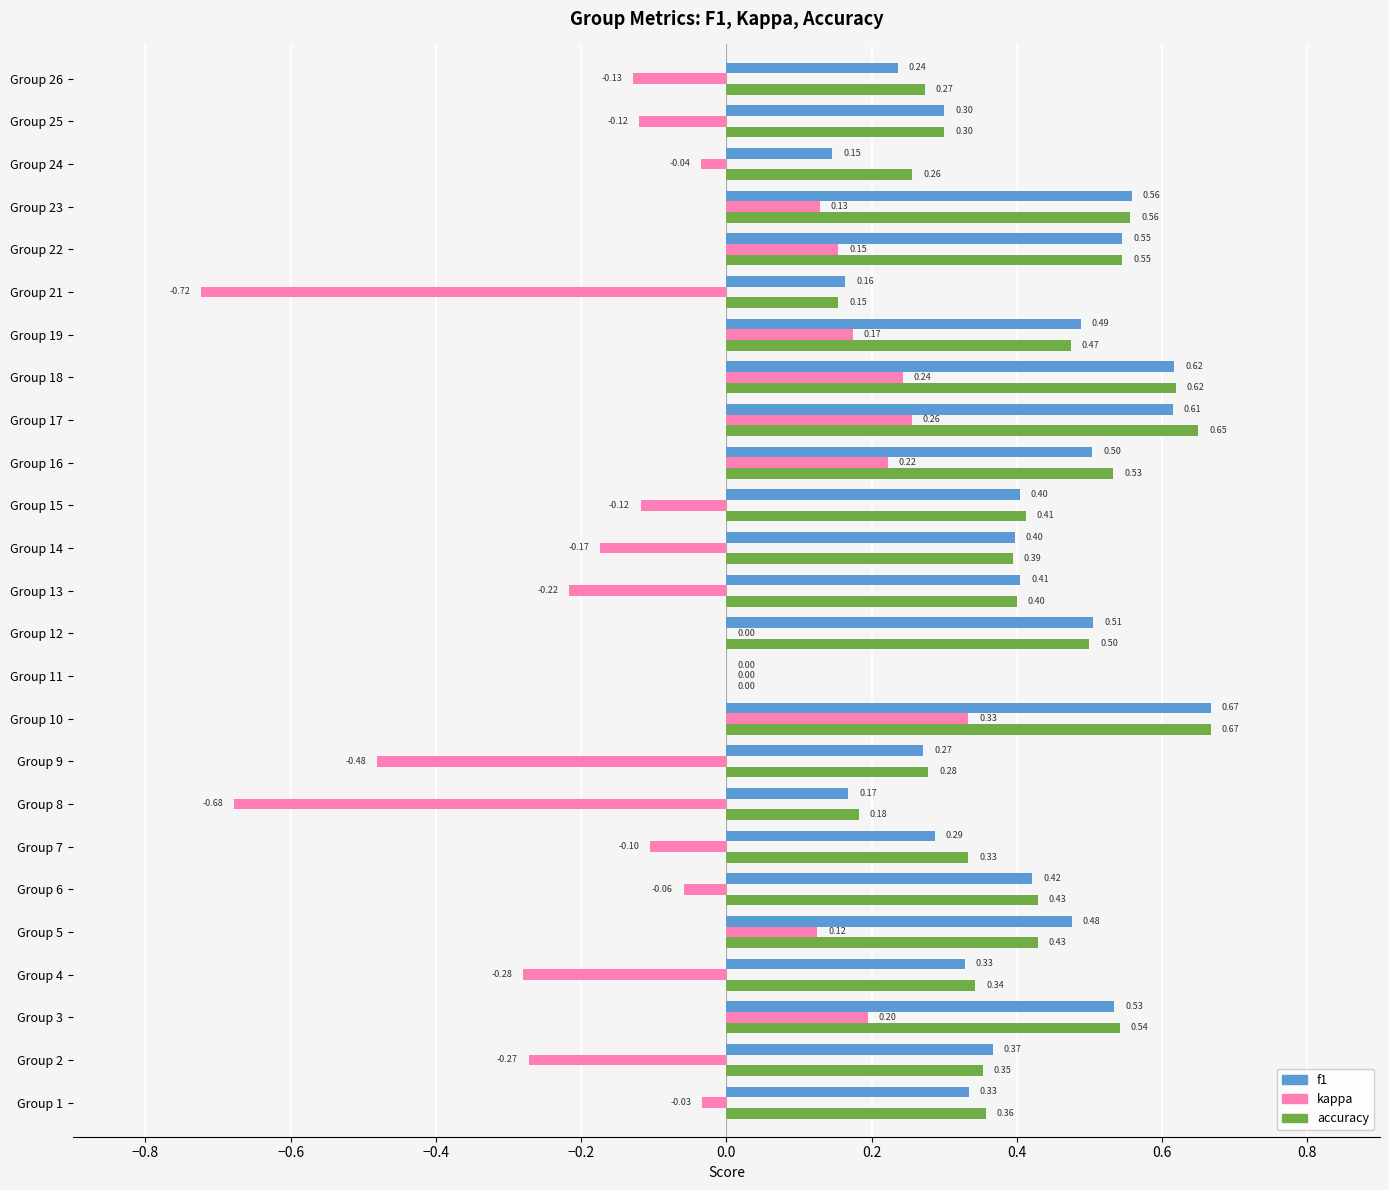

What is the sum of all kappa values?

-1.6